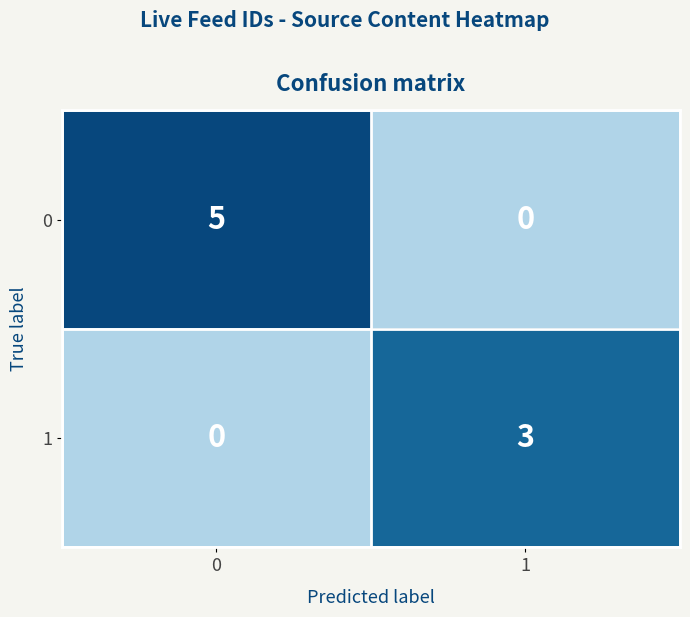

What is the spread (max minus min) of values at 1?

3